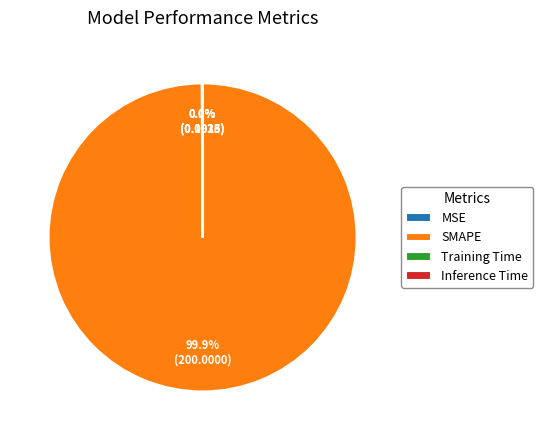

How much of the chart is everything except SMAPE?

0.1%